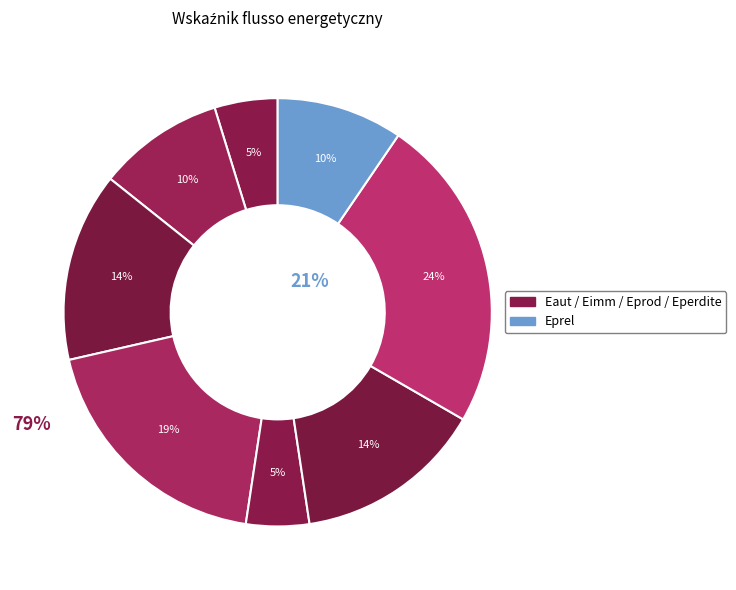

Is it true that Eimm_PV is 1% of the pie?

False